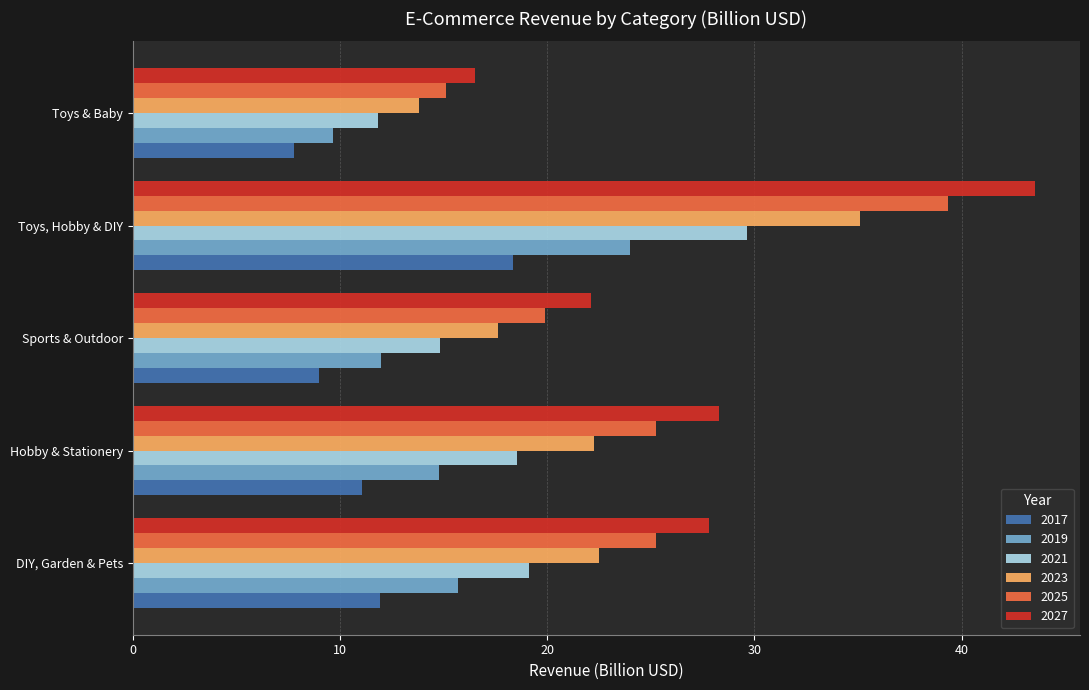

What is the total value across all series at Sports & Outdoor?

95.4